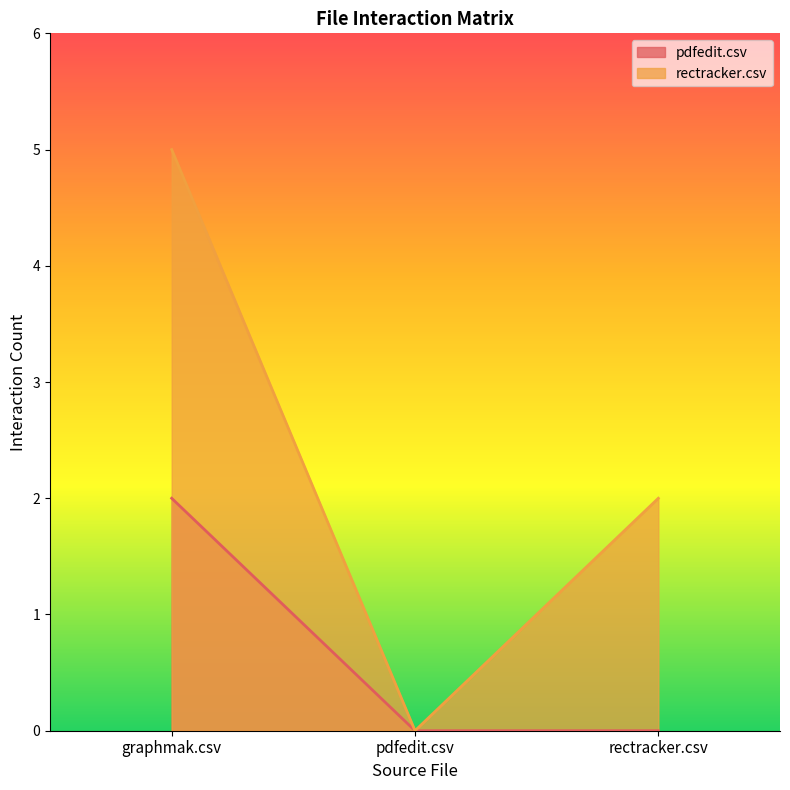

Is the value of rectracker.csv at graphmak.csv greater than the value of pdfedit.csv at graphmak.csv?

Yes